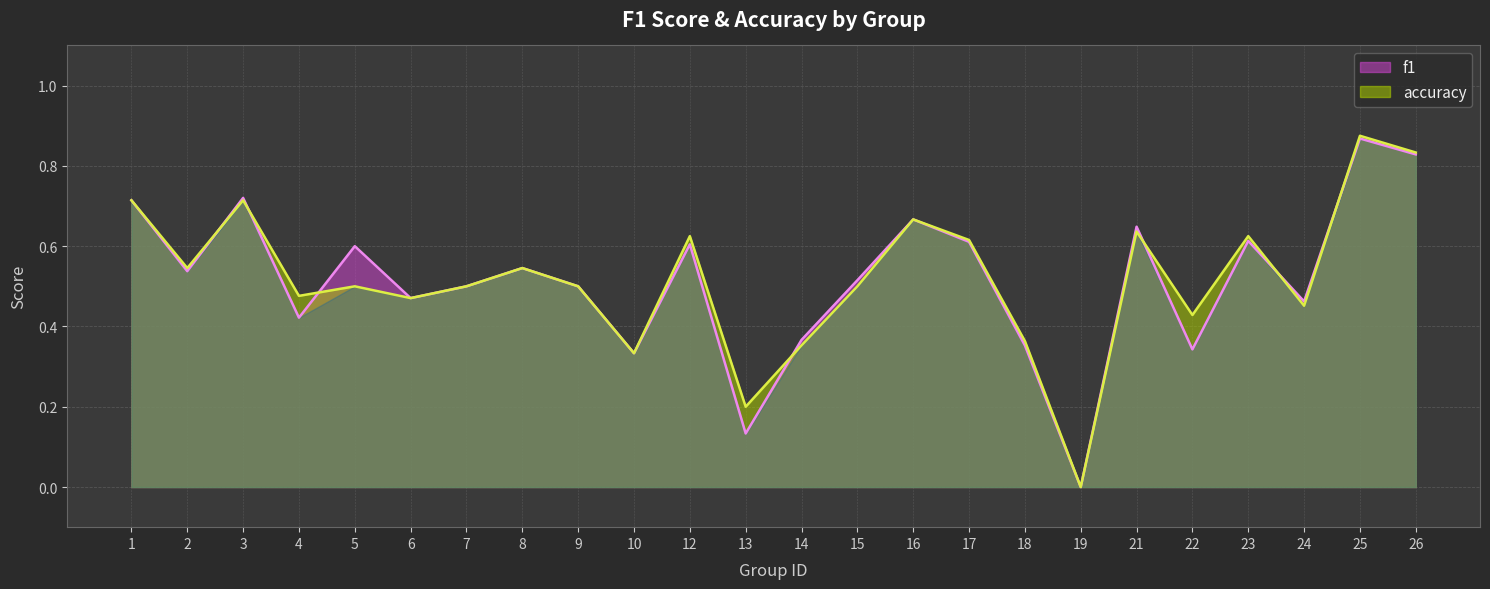

Between 2 and 22, which series saw the biggest shift?

f1